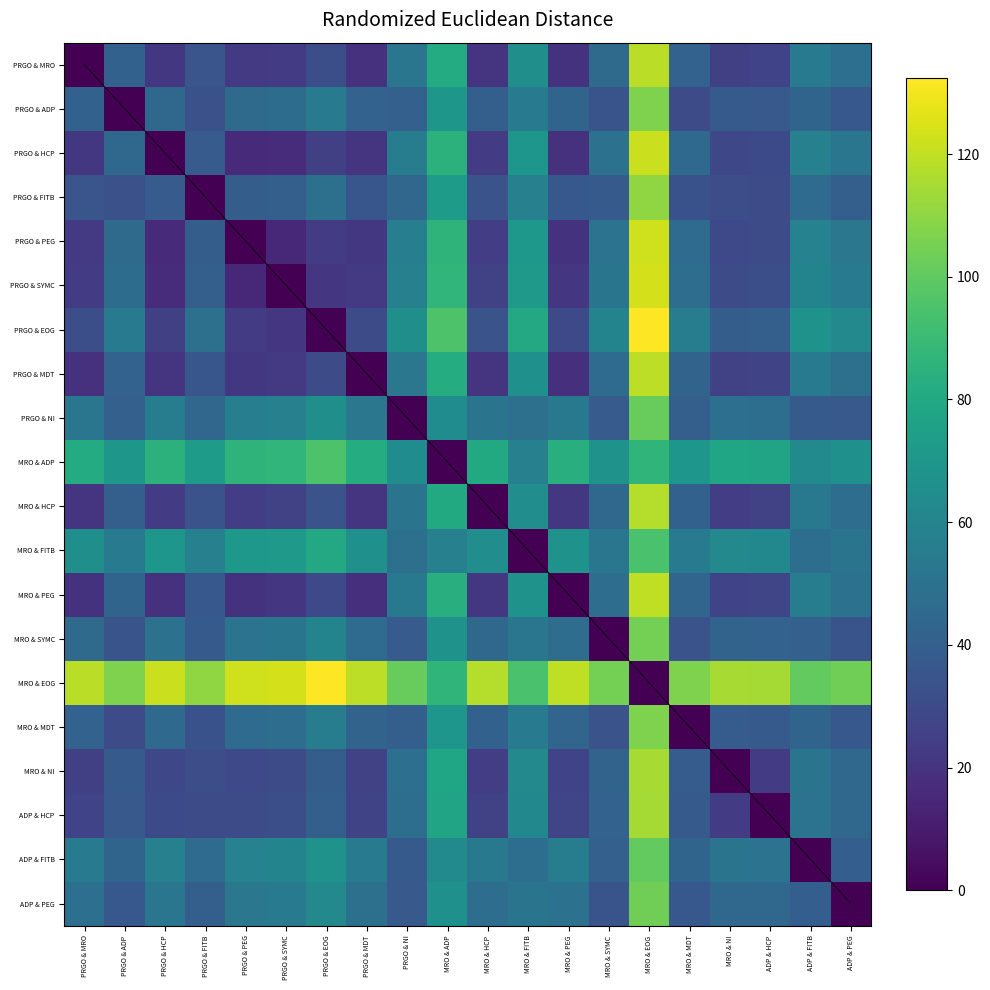

Is it true that MRO & ADP equals 81.6 at PRGO & MRO?

True